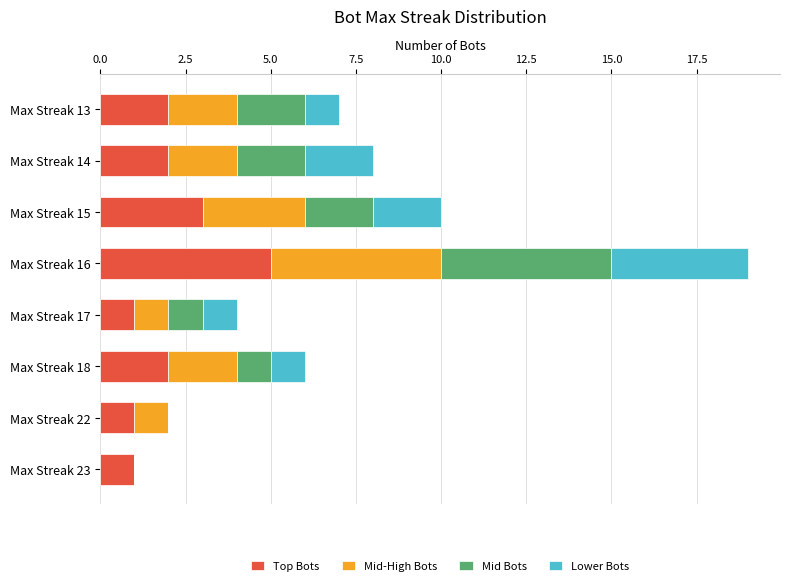

What is the sum of the Top Bots values at Max Streak 13 and Max Streak 15?

5